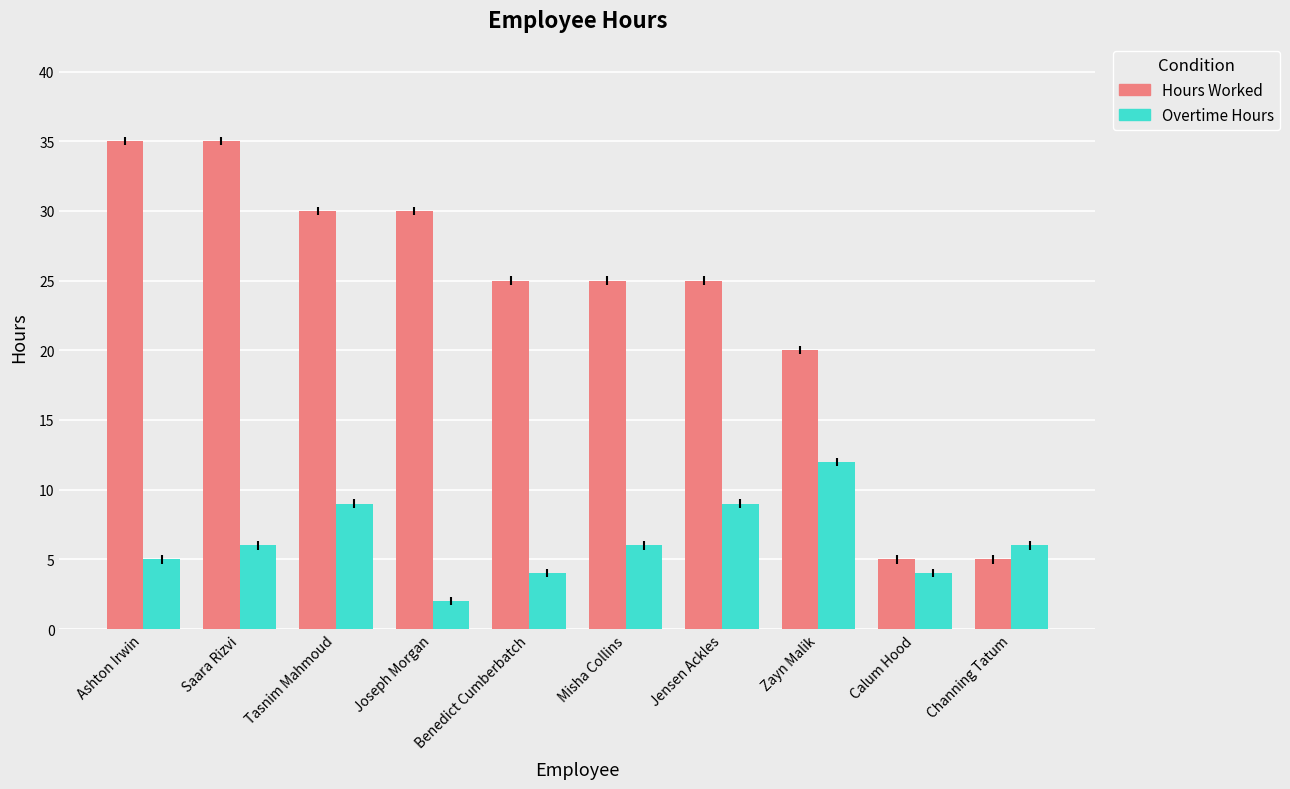

Which series has the largest range (max minus min)?

Hours Worked